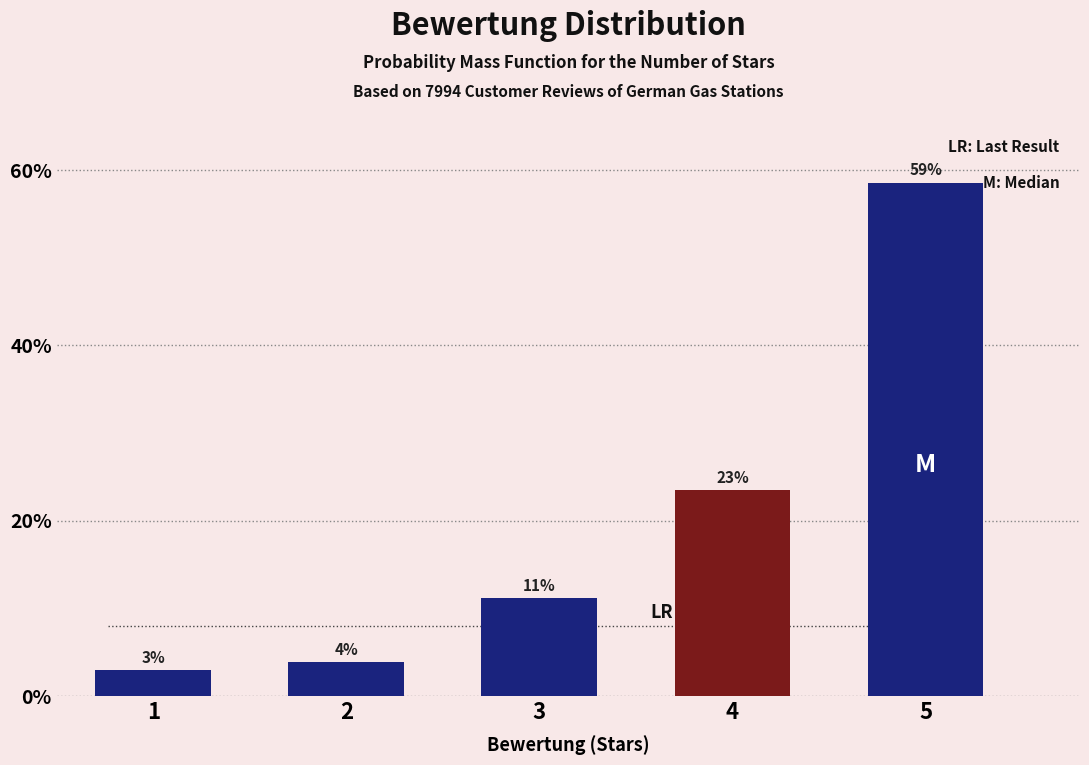

Are the bars horizontal?

No